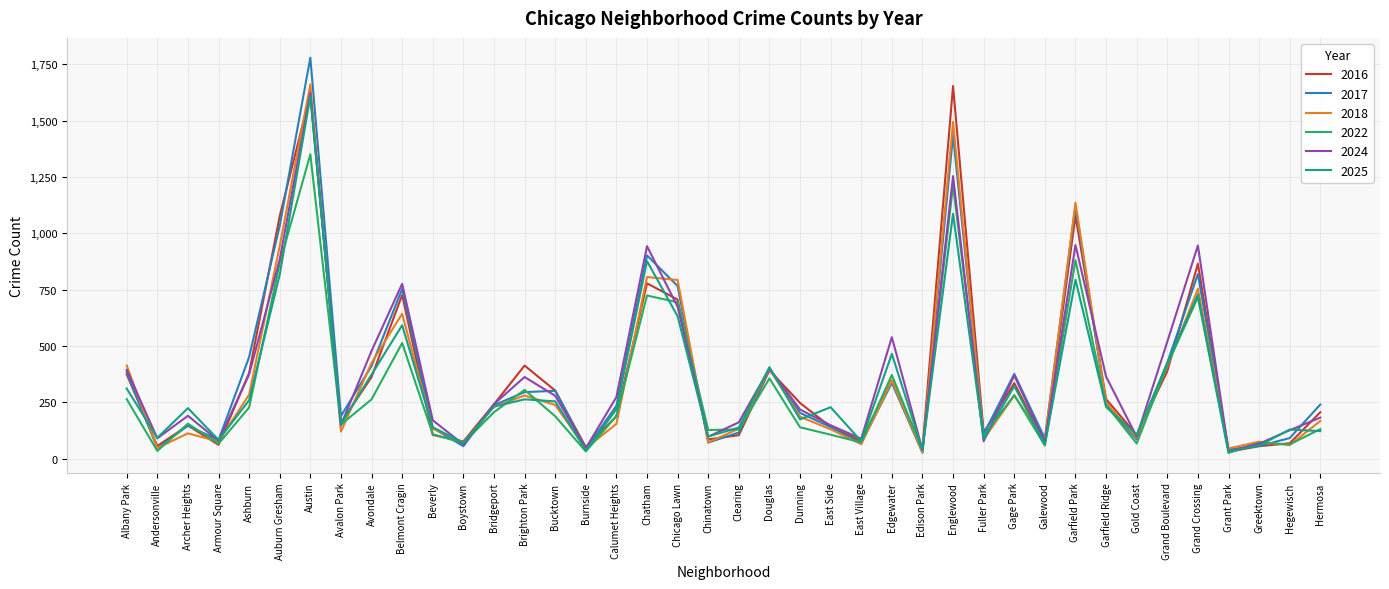

The 2024 series shows 74 at Galewood. True or false?

True